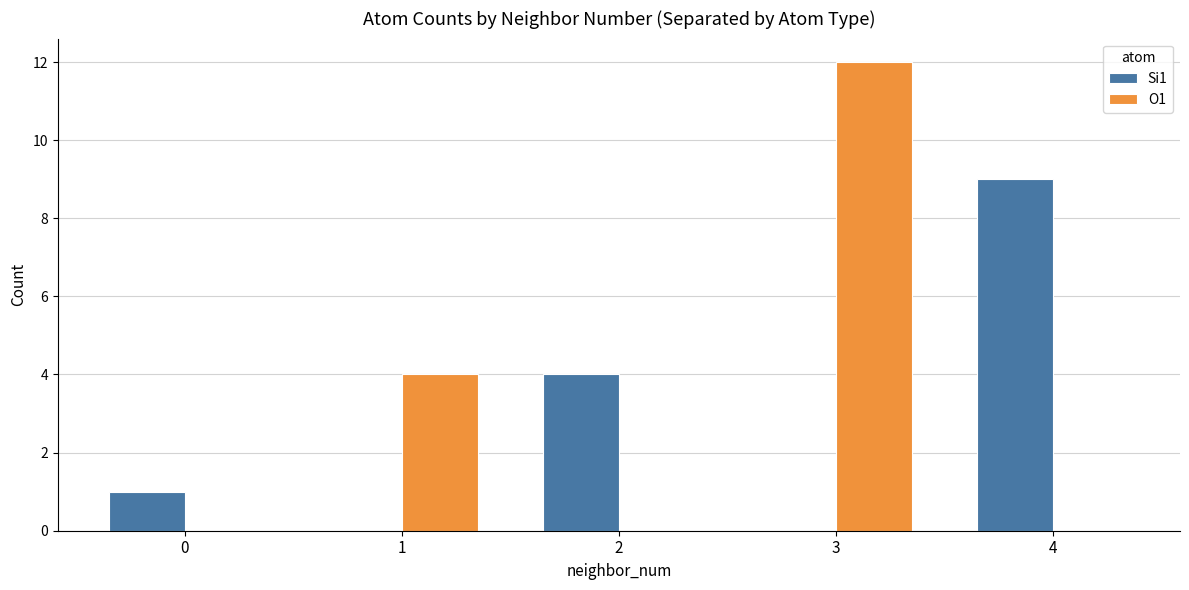

Between 0 and 2, which series saw the biggest shift?

Si1